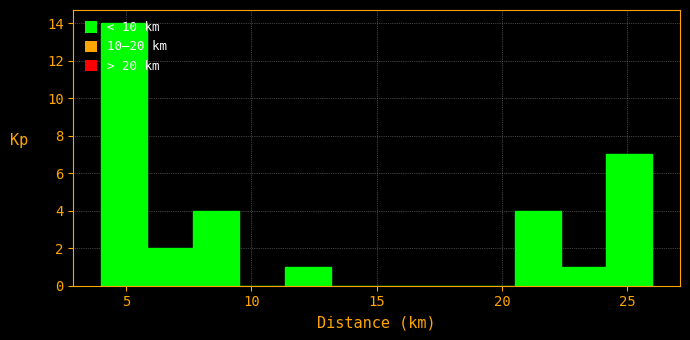

Around what value on the x-axis is the tallest bar? Give the approximate position of its centre, as read against the axis.

5.0